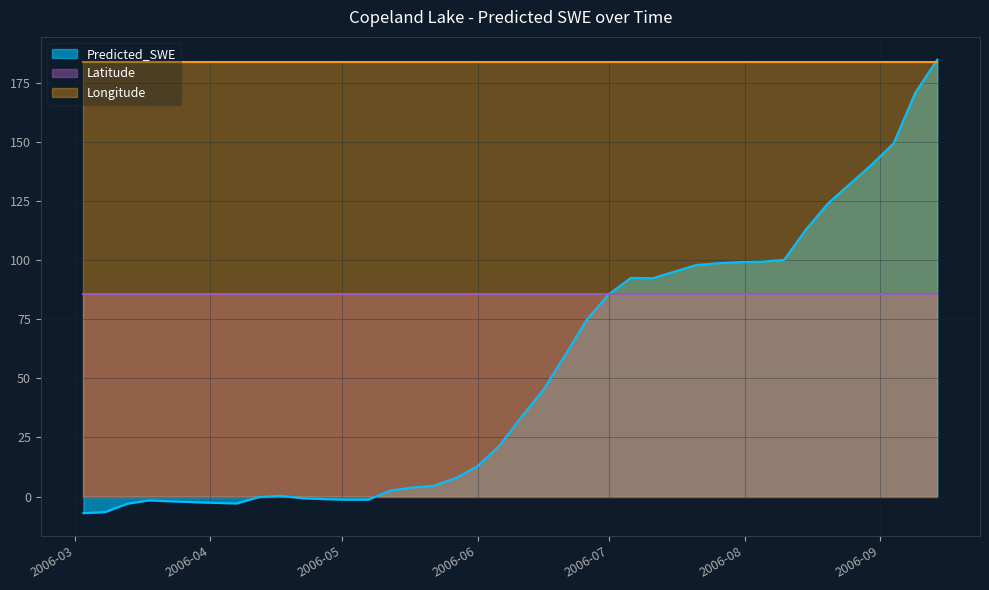

In Predicted_SWE, how many points are lower than both neighbors (excluding endpoints)?

3